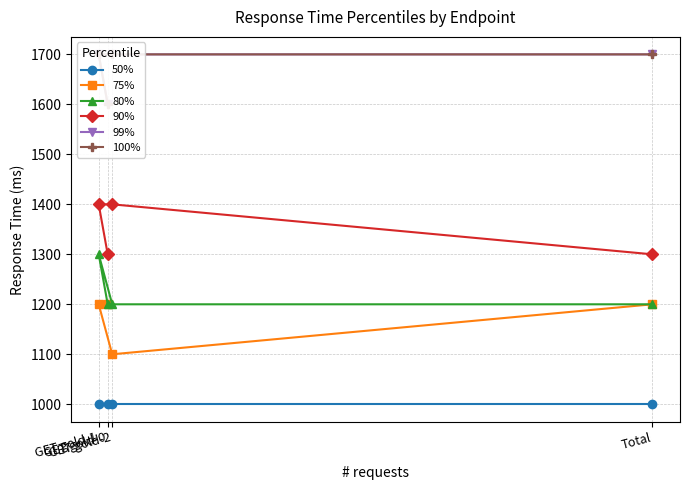

At which label is 75% closest to 1150?

GET gold-0